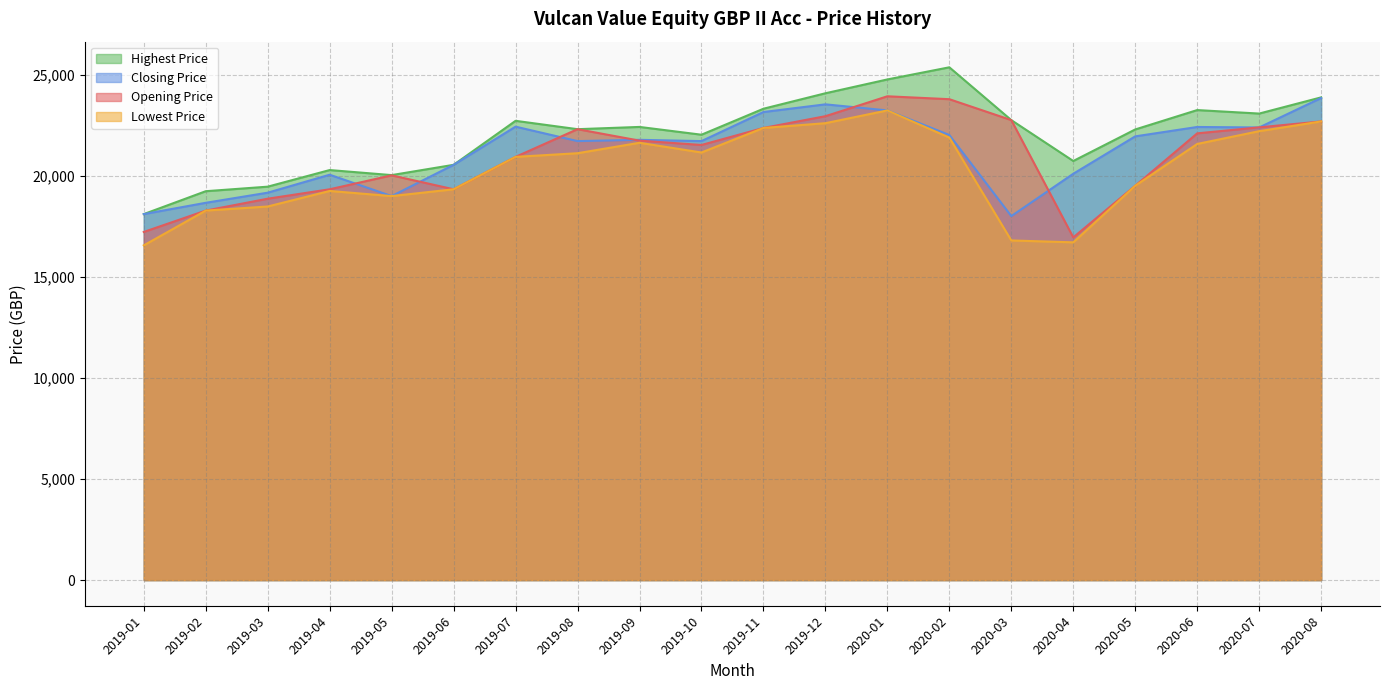

The value of Highest Price at 2020-03 is 32151.7. True or false?

False